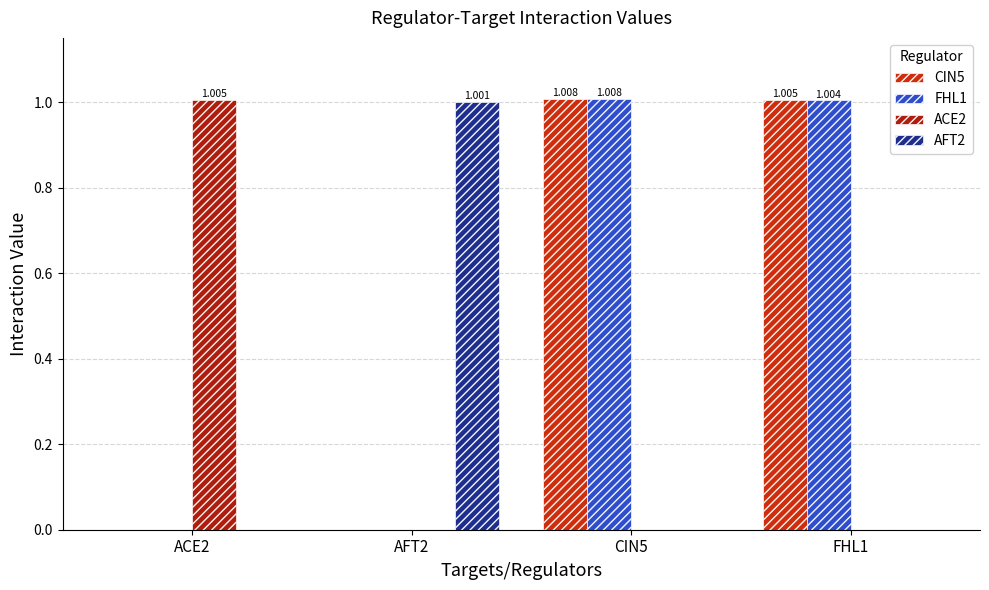

Between CIN5 and ACE2, which is larger?

CIN5